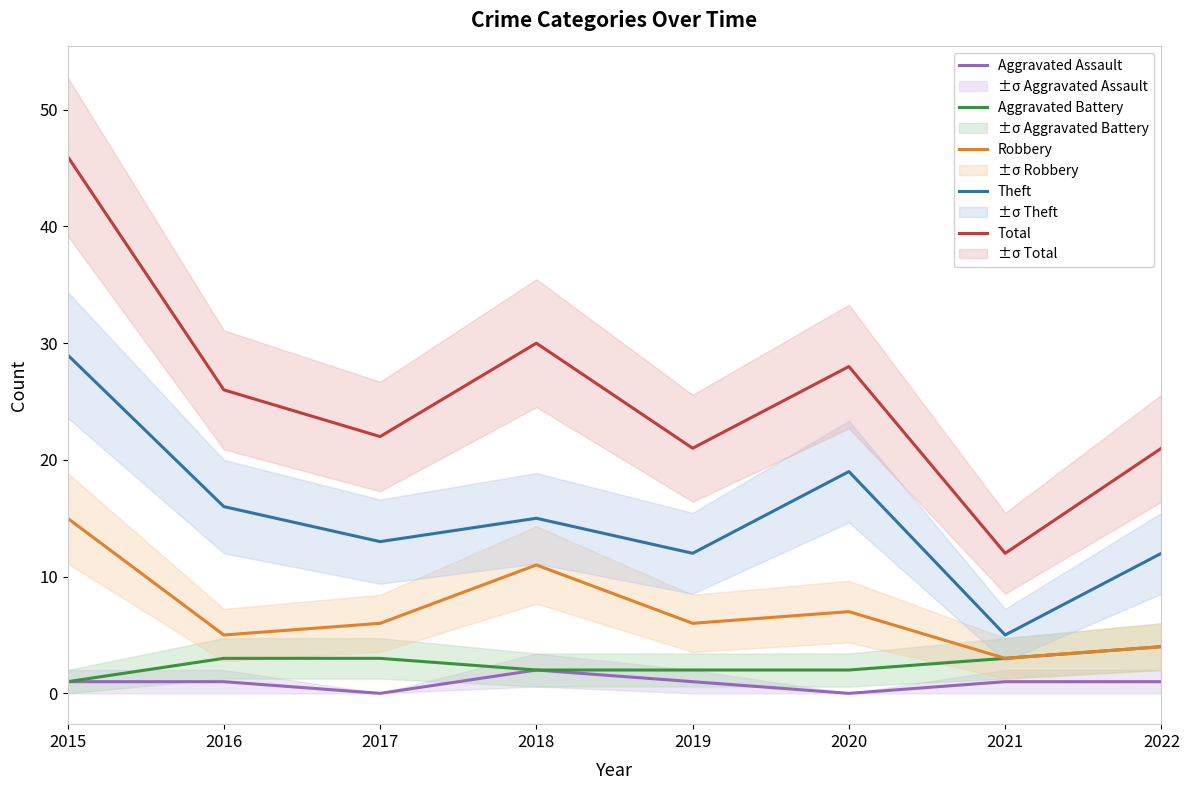

True or false: Robbery and Theft intersect in this chart.

False